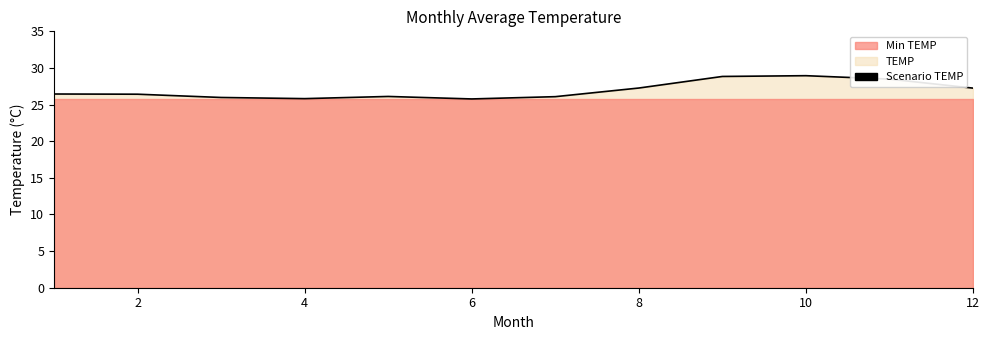

The chart shows a value of 27.3 at 8. True or false?

True